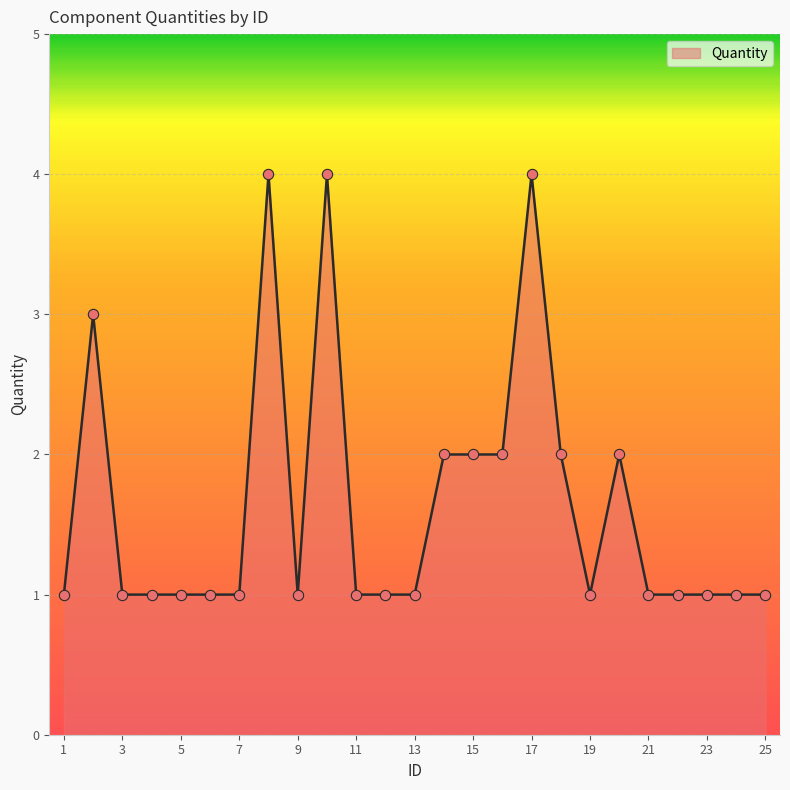

What is the difference between the maximum and minimum values?

3